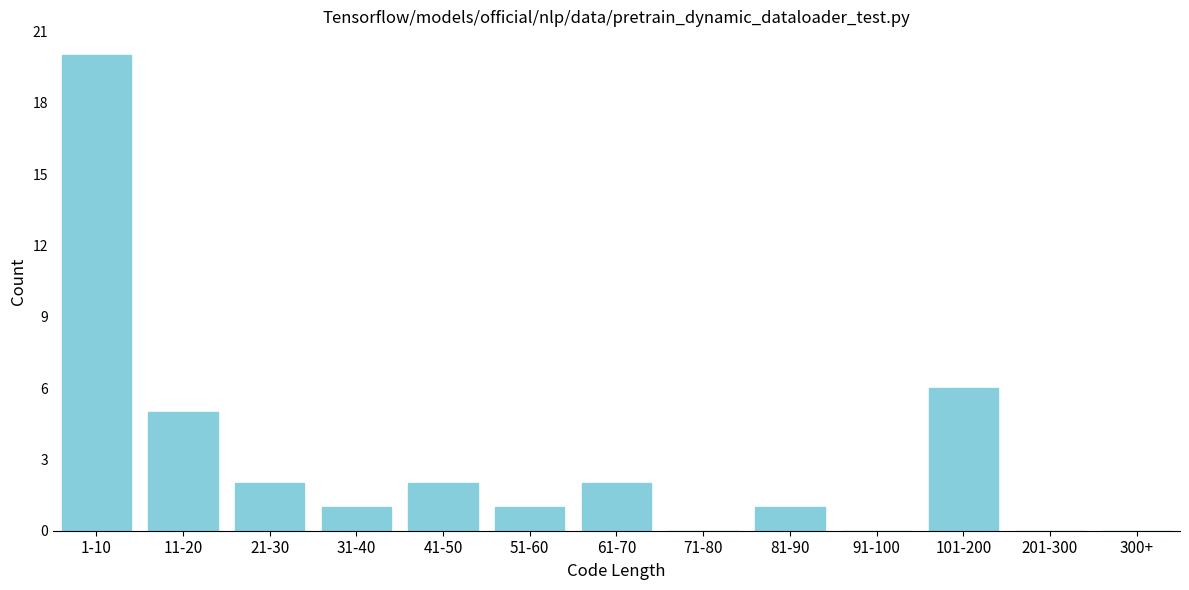

Reading left to right, transcribe all the data shown in this chart.

1-10=20	11-20=5	21-30=2	31-40=1	41-50=2	51-60=1	61-70=2	71-80=0	81-90=1	91-100=0	101-200=6	201-300=0	300+=0